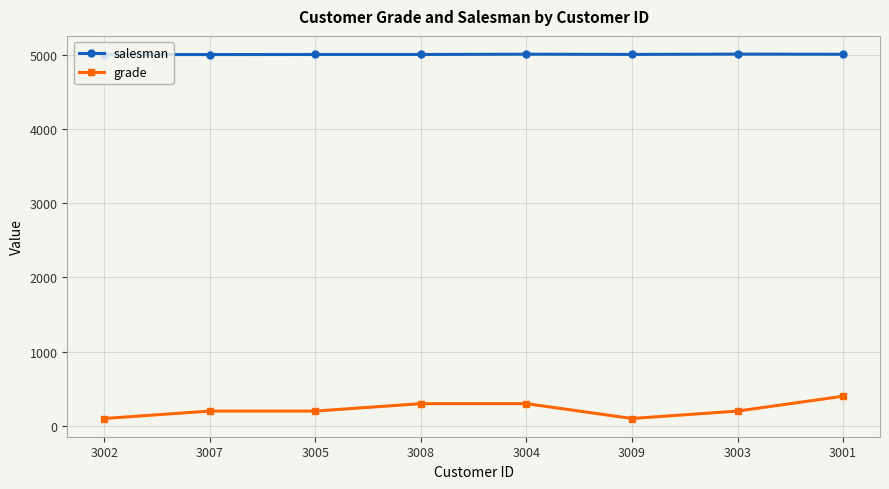

At 3003, list the series in order from largest to smallest.

salesman, grade